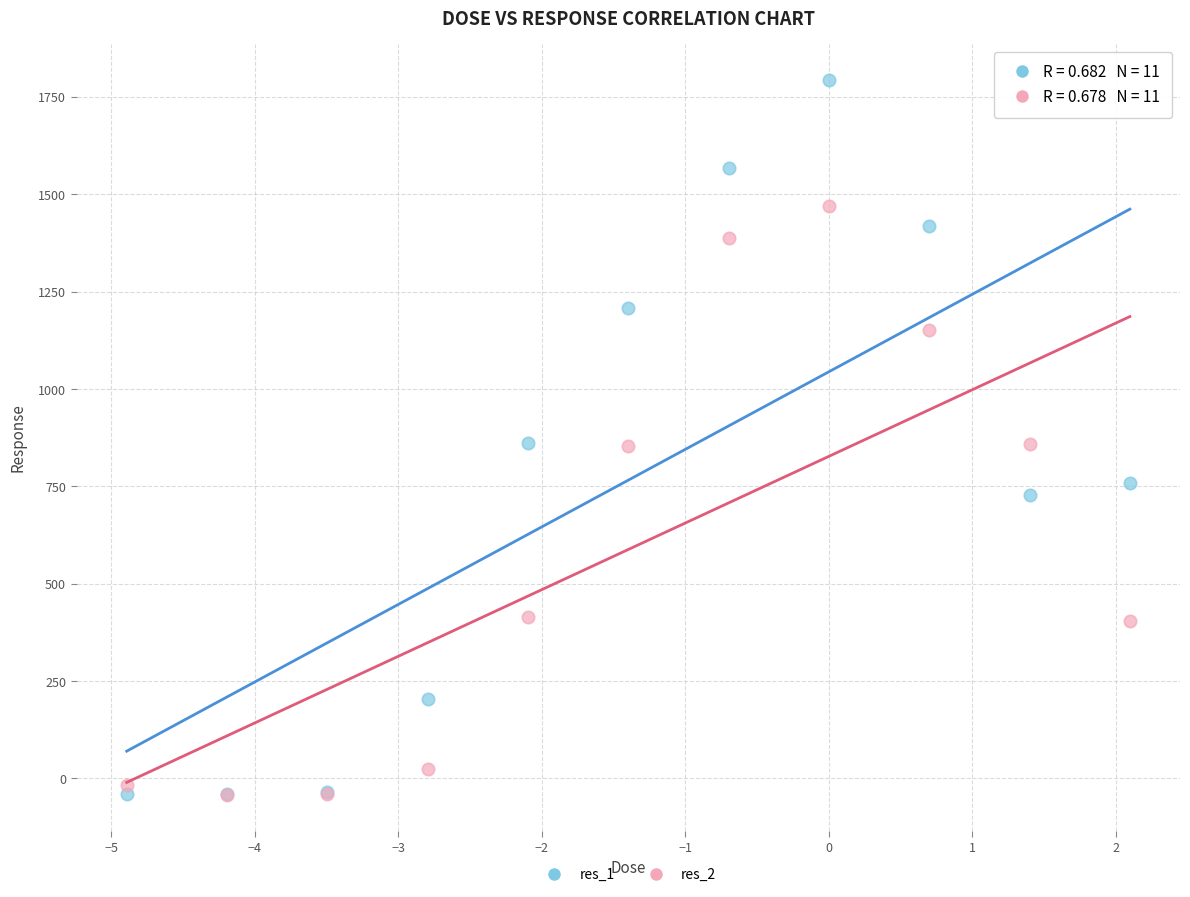

Which series has the widest spread of Y values?

res_1